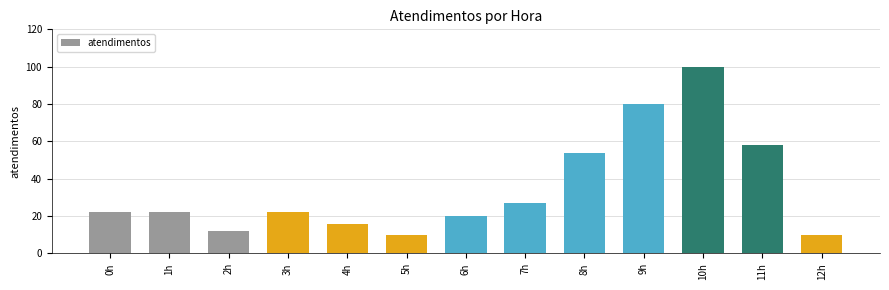

How many categories are shown in the chart?

13